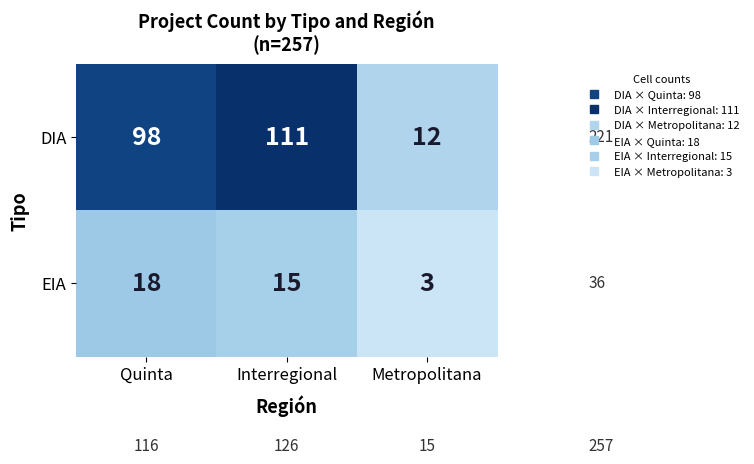

Which series has the widest spread of values?

DIA